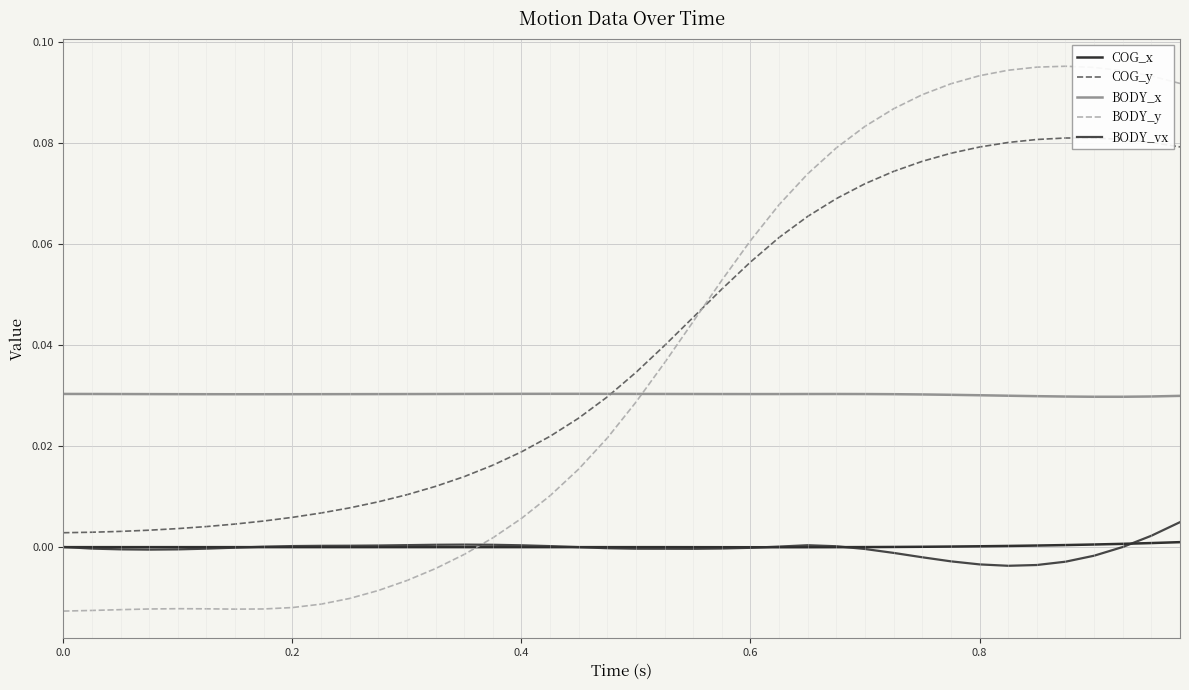

How many interior local valleys does the BODY_x series have?

3